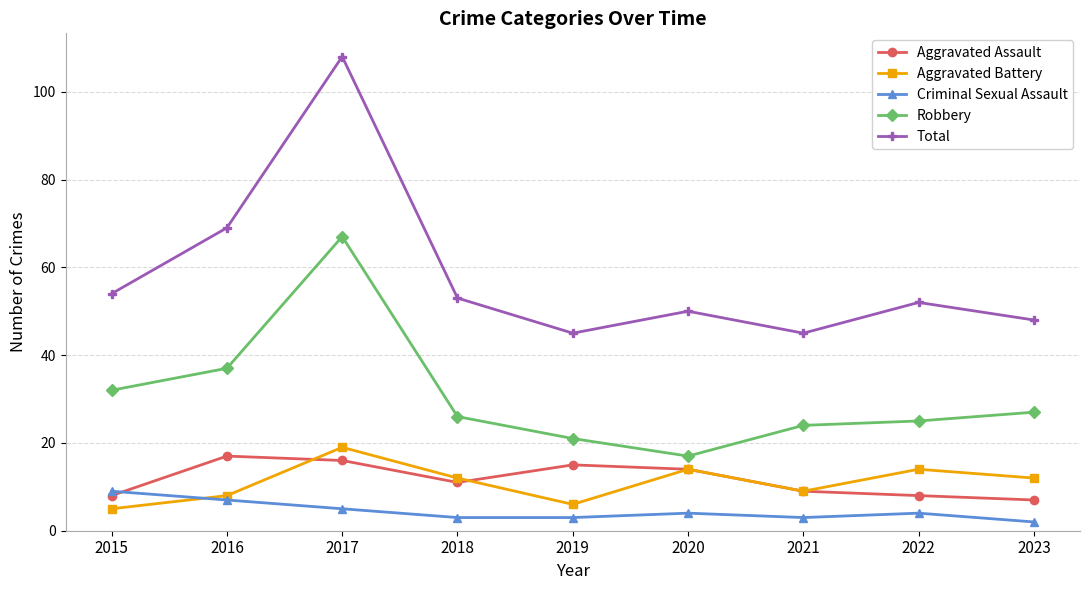

What is the difference between the Criminal Sexual Assault values at 2022 and 2015?

5